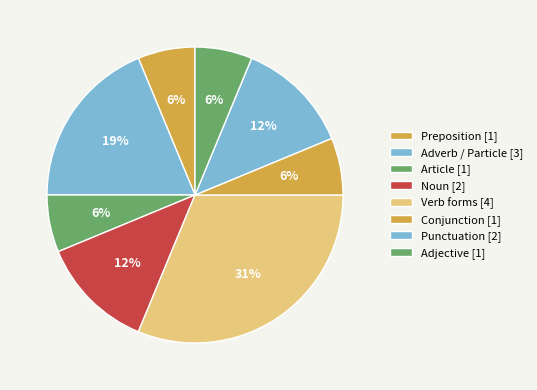

Count the number of slices in the pie.

8